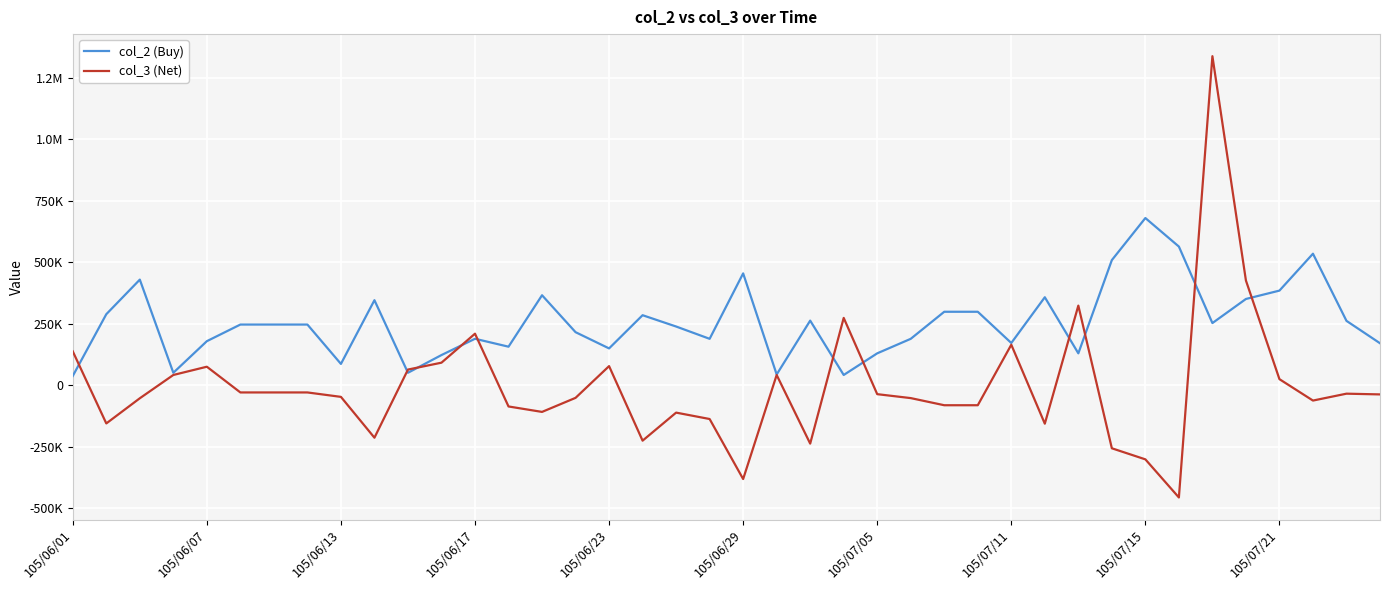

What are all the series names shown in the legend?

col_2 (Buy), col_3 (Net)